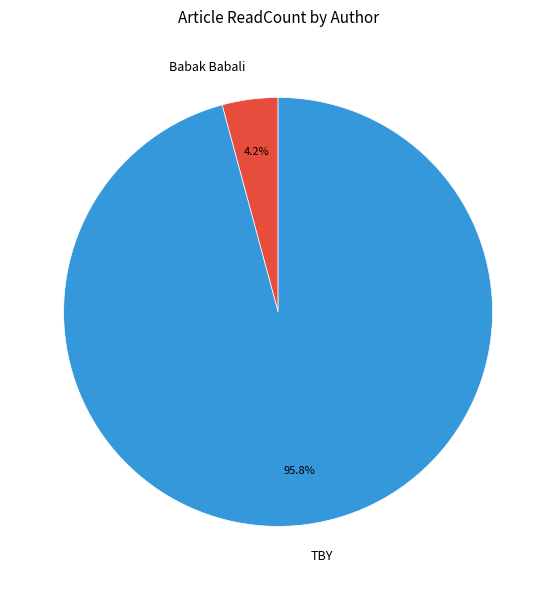

Is TBY the majority of the pie?

Yes